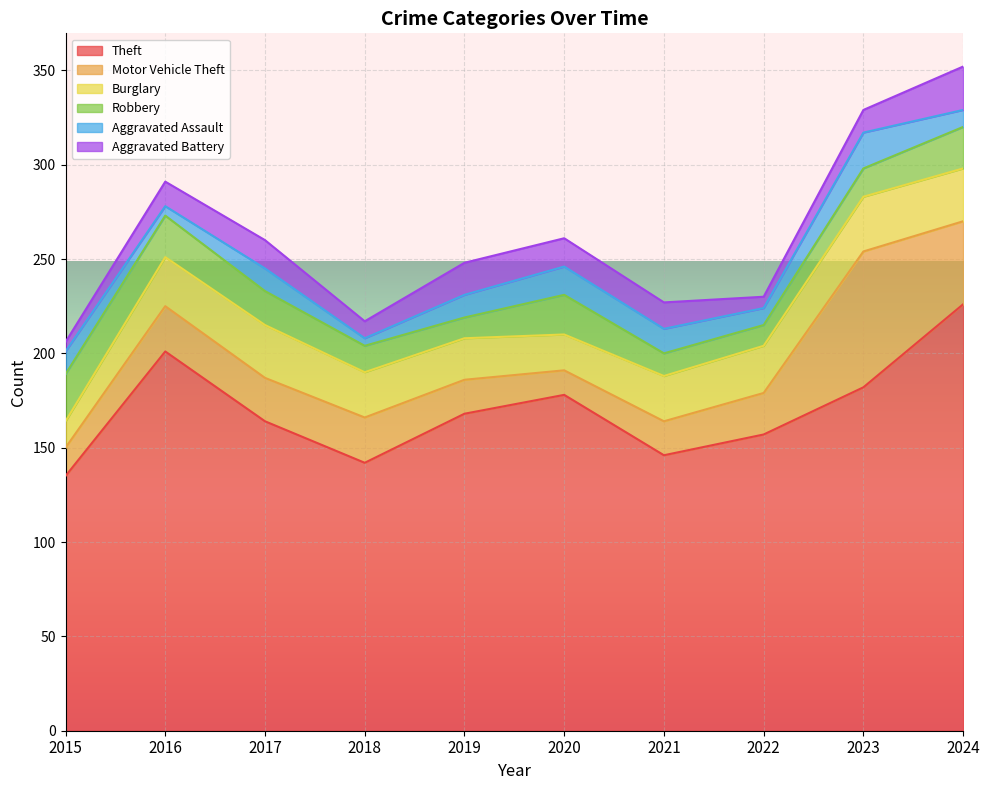

Read the Robbery value at 2016.

22